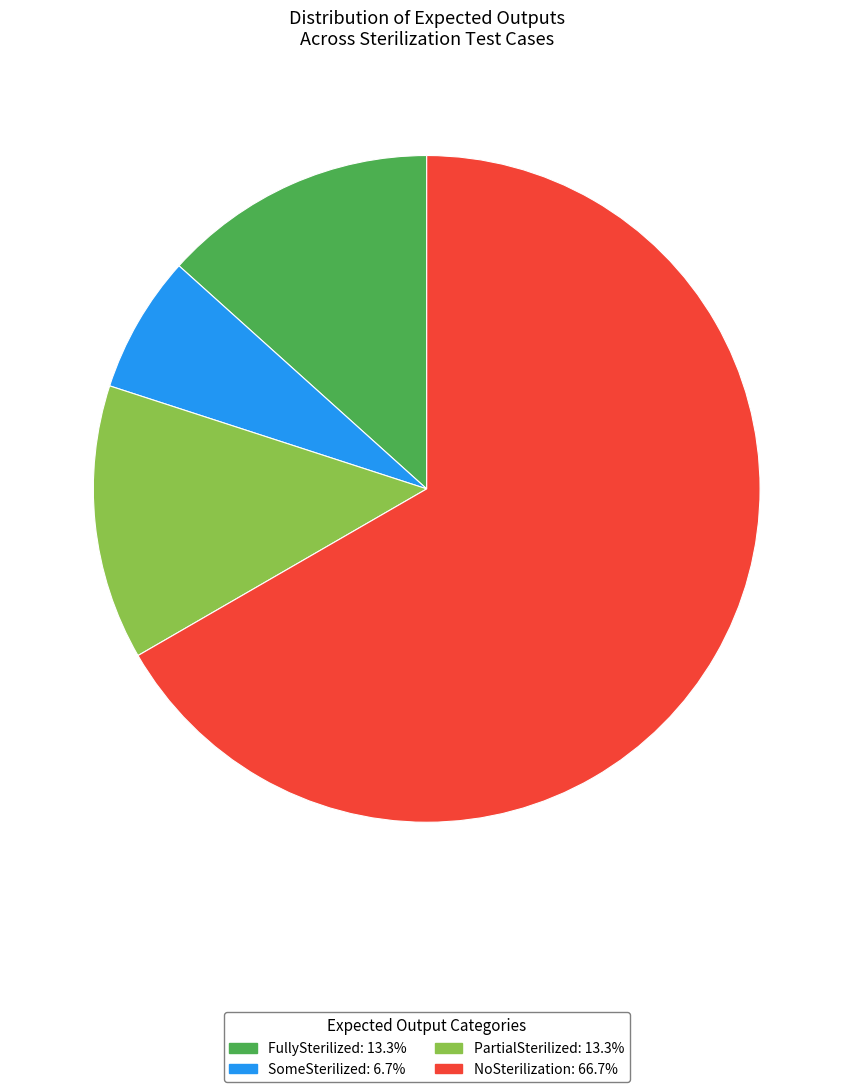

Count the number of slices in the pie.

4